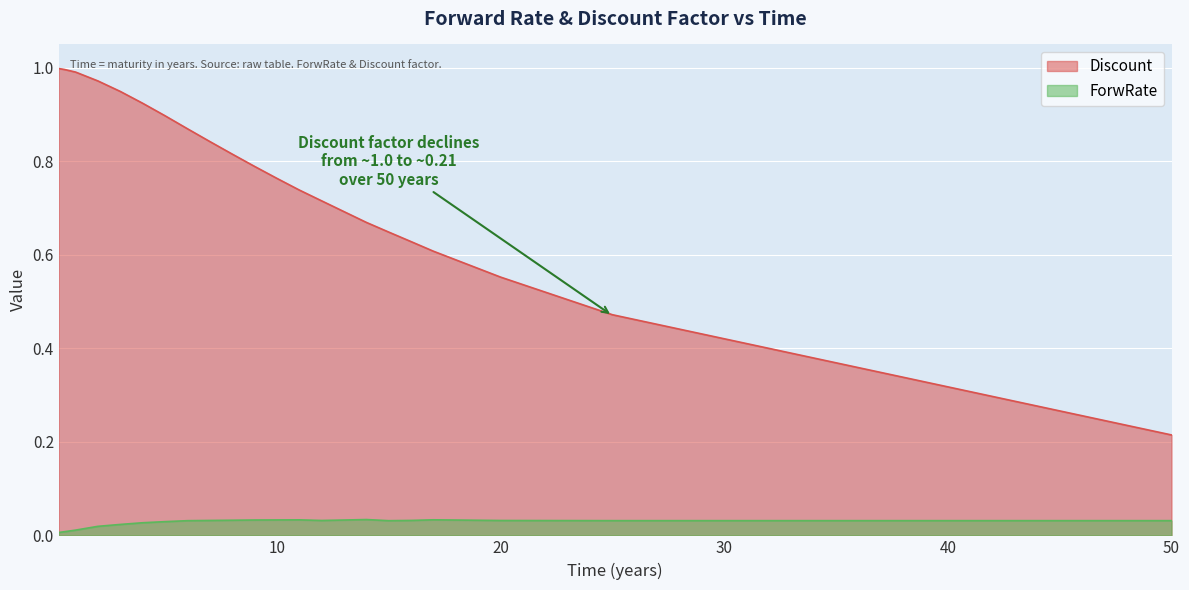

In ForwRate, how many points are lower than both neighbors (excluding endpoints)?

2